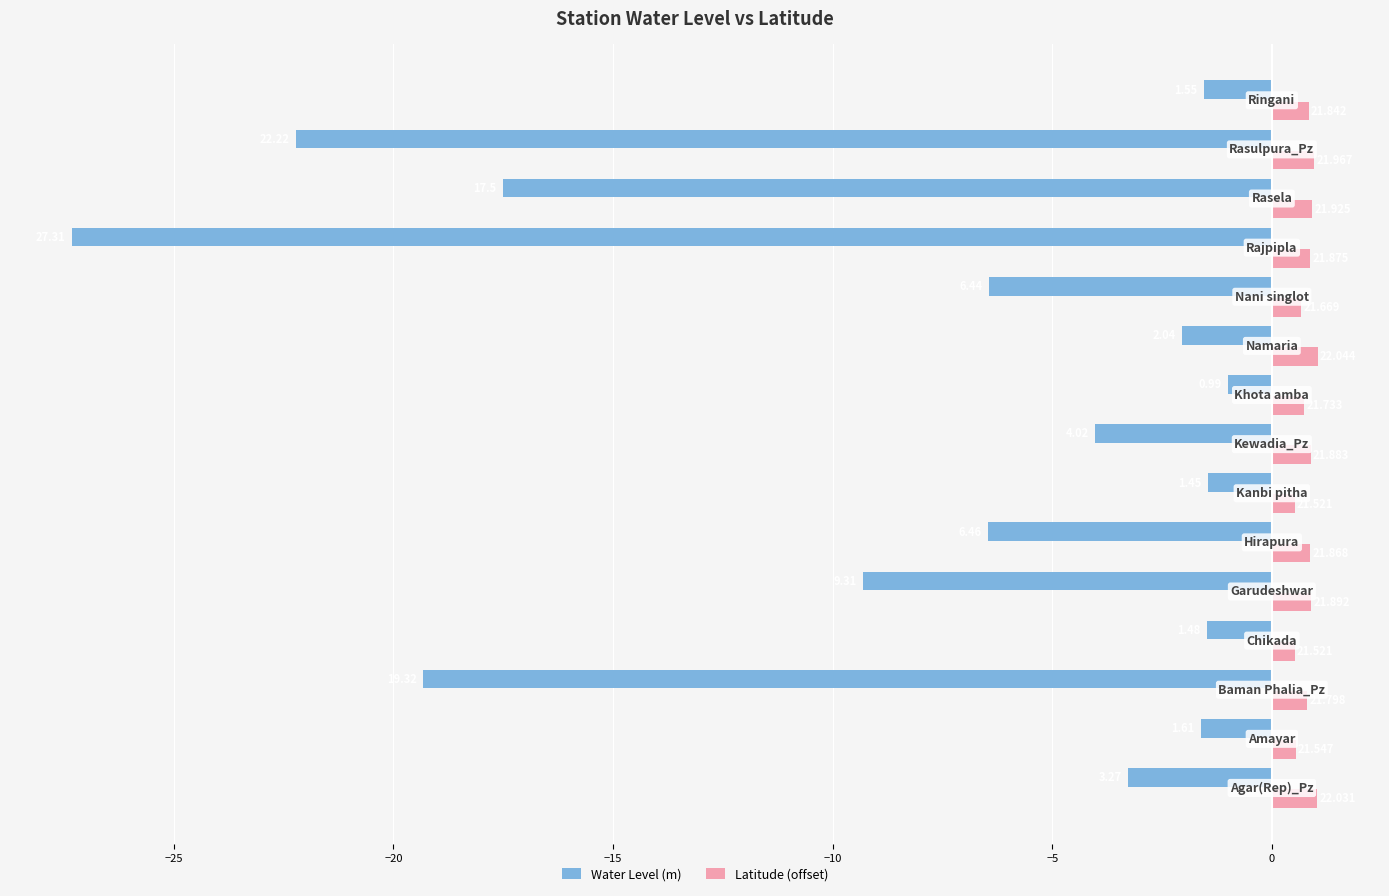

Rank the series by their maximum value, from highest to lowest.

Latitude (offset), Water Level (m)